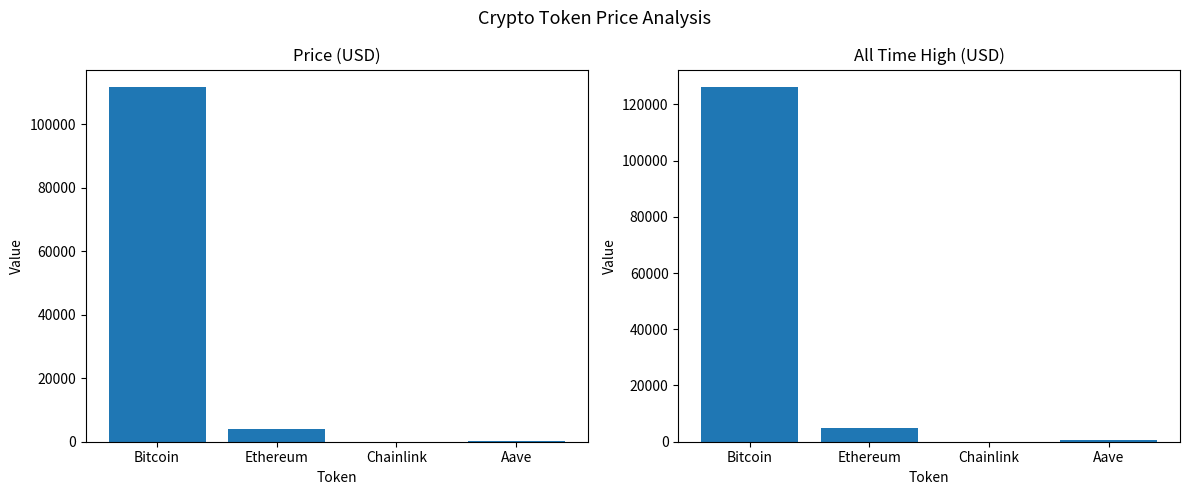

Rank the categories by allTimeHigh value from lowest to highest.

Chainlink, Aave, Ethereum, Bitcoin